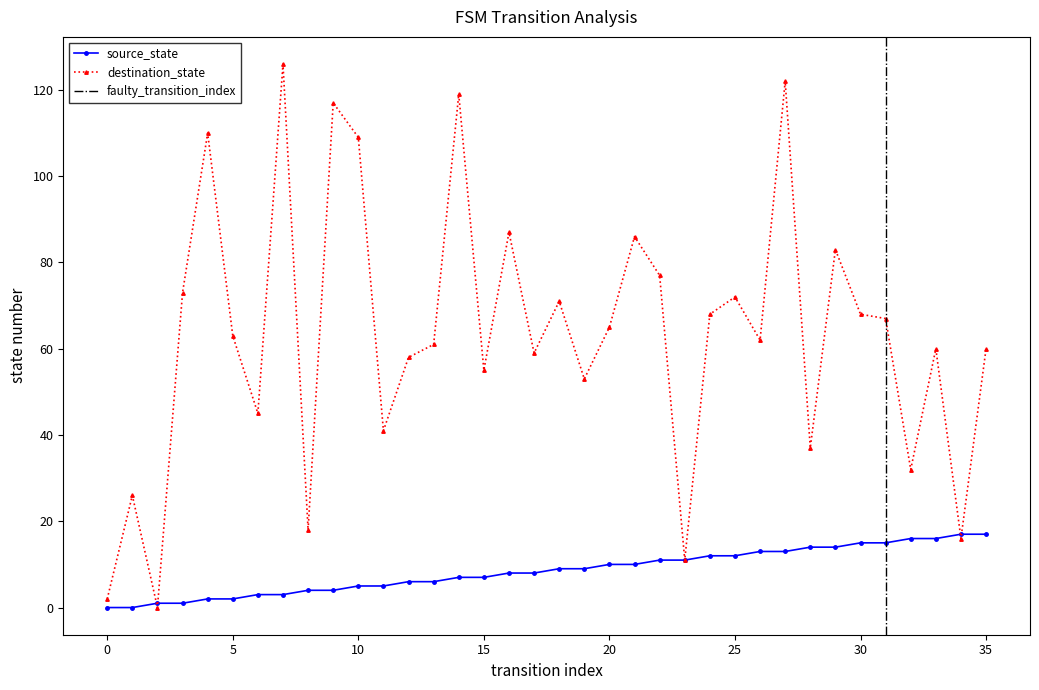

Which series ends up on top after the final intersection of source_state and destination_state?

destination_state